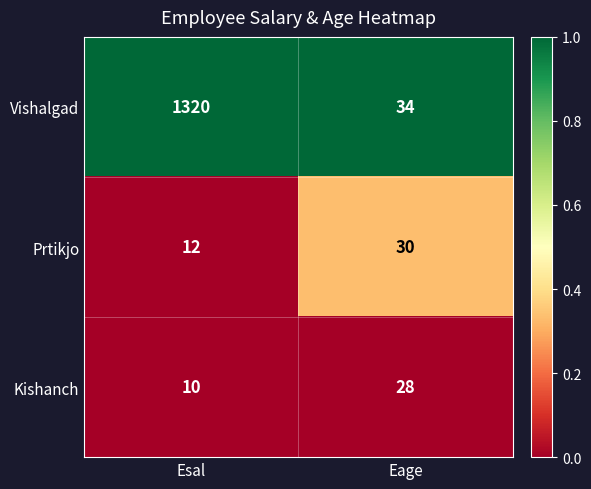

At which category is the sum across all series the highest?

Esal